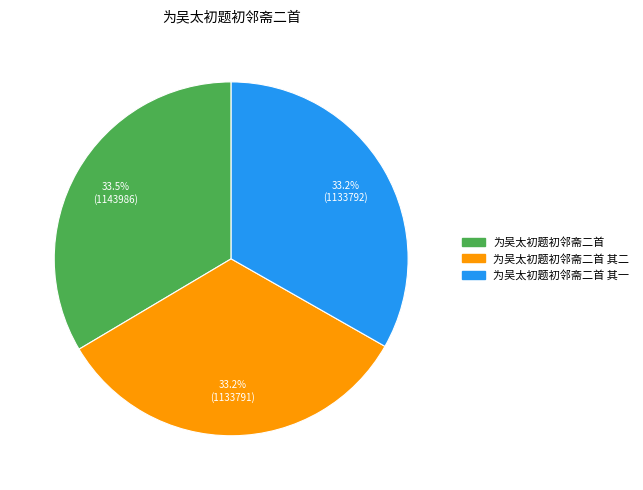

Does any single category account for the majority?

No